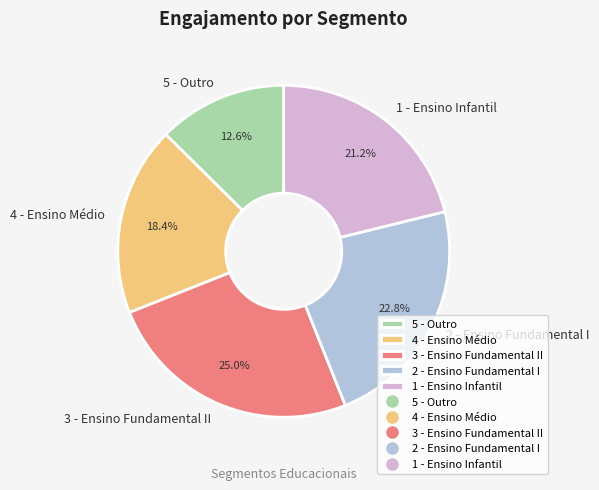

True or false: 2 - Ensino Fundamental I accounts for 35% of the total.

False